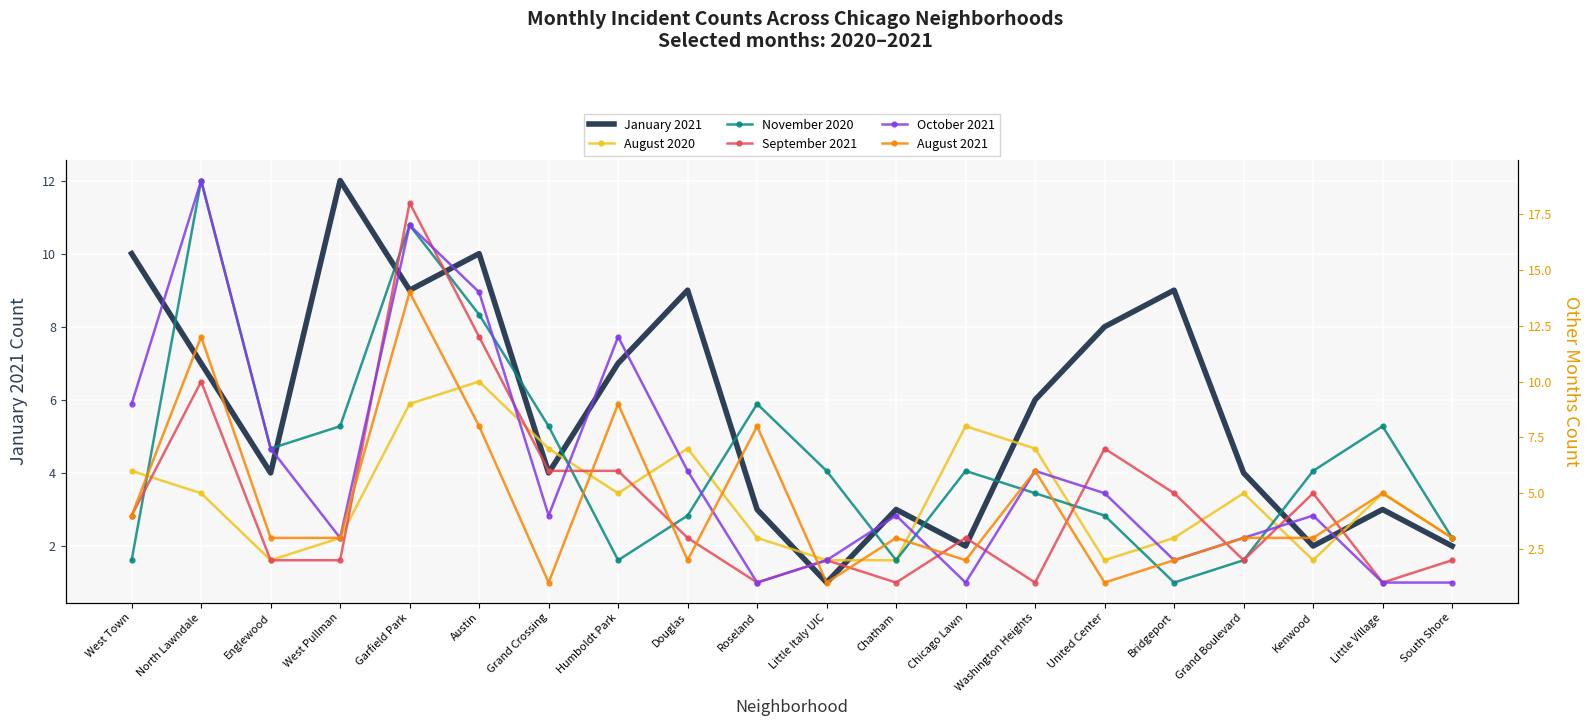

How many distinct data groups are displayed?

6